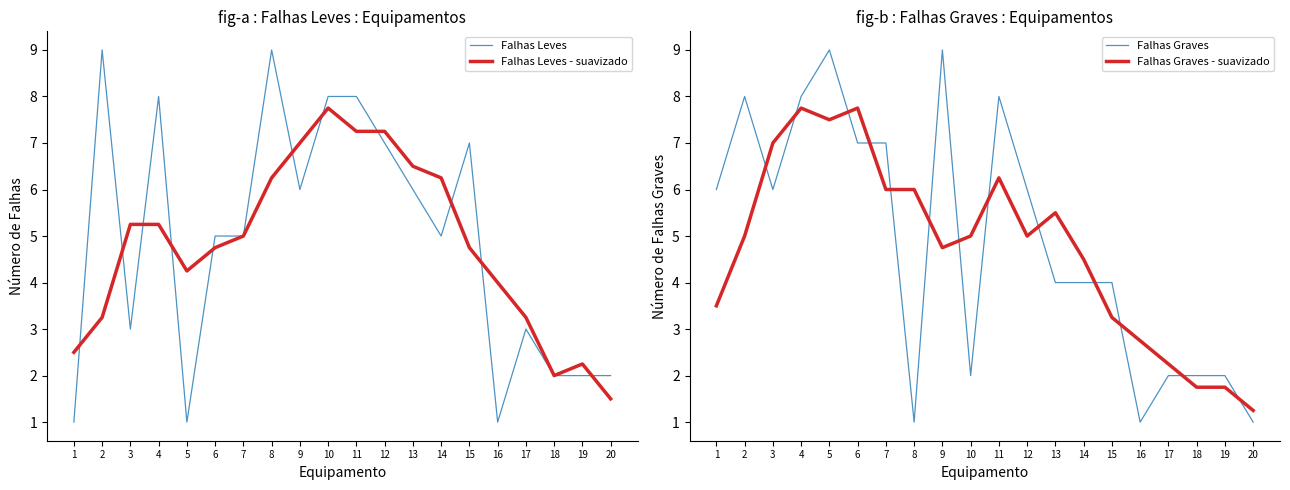

List the series in order of their peak value, lowest first.

Falhas Leves - suavizado, Falhas Graves - suavizado, Falhas Leves, Falhas Graves